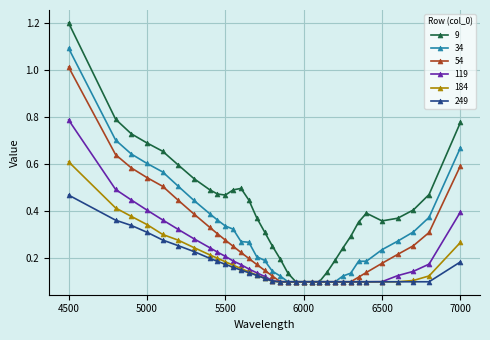

What is the greatest value displayed?

1.2